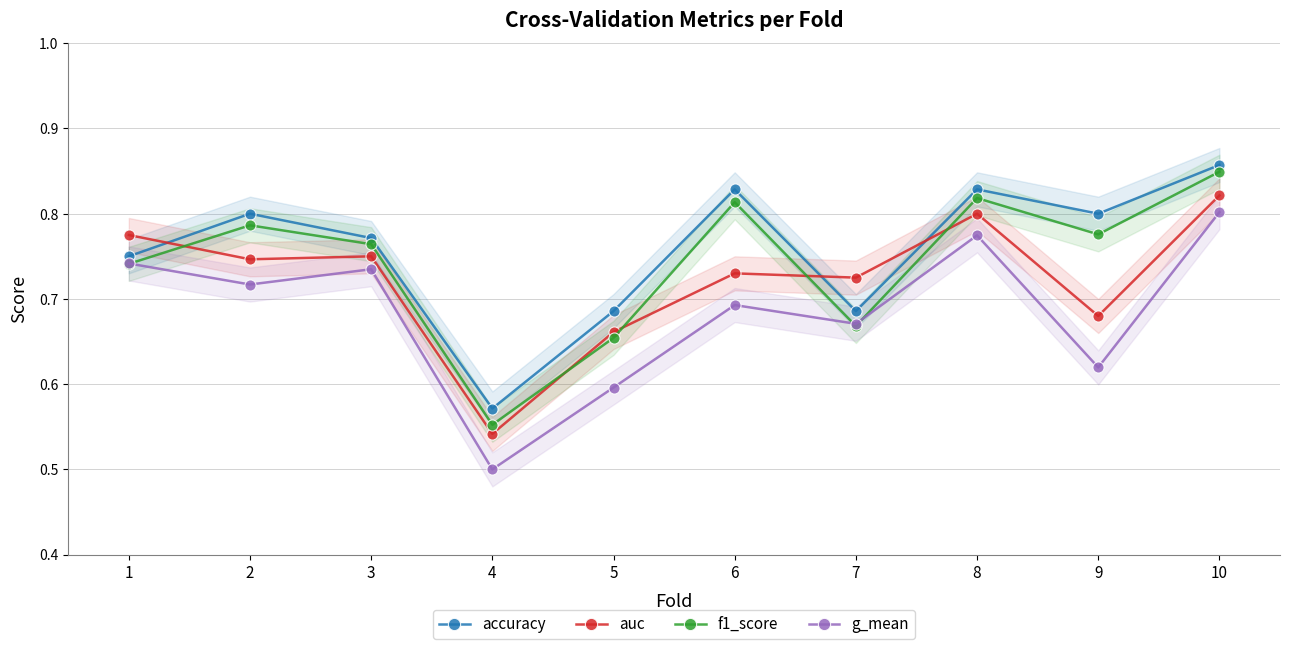

The value of accuracy at 3 is 0.8. True or false?

True